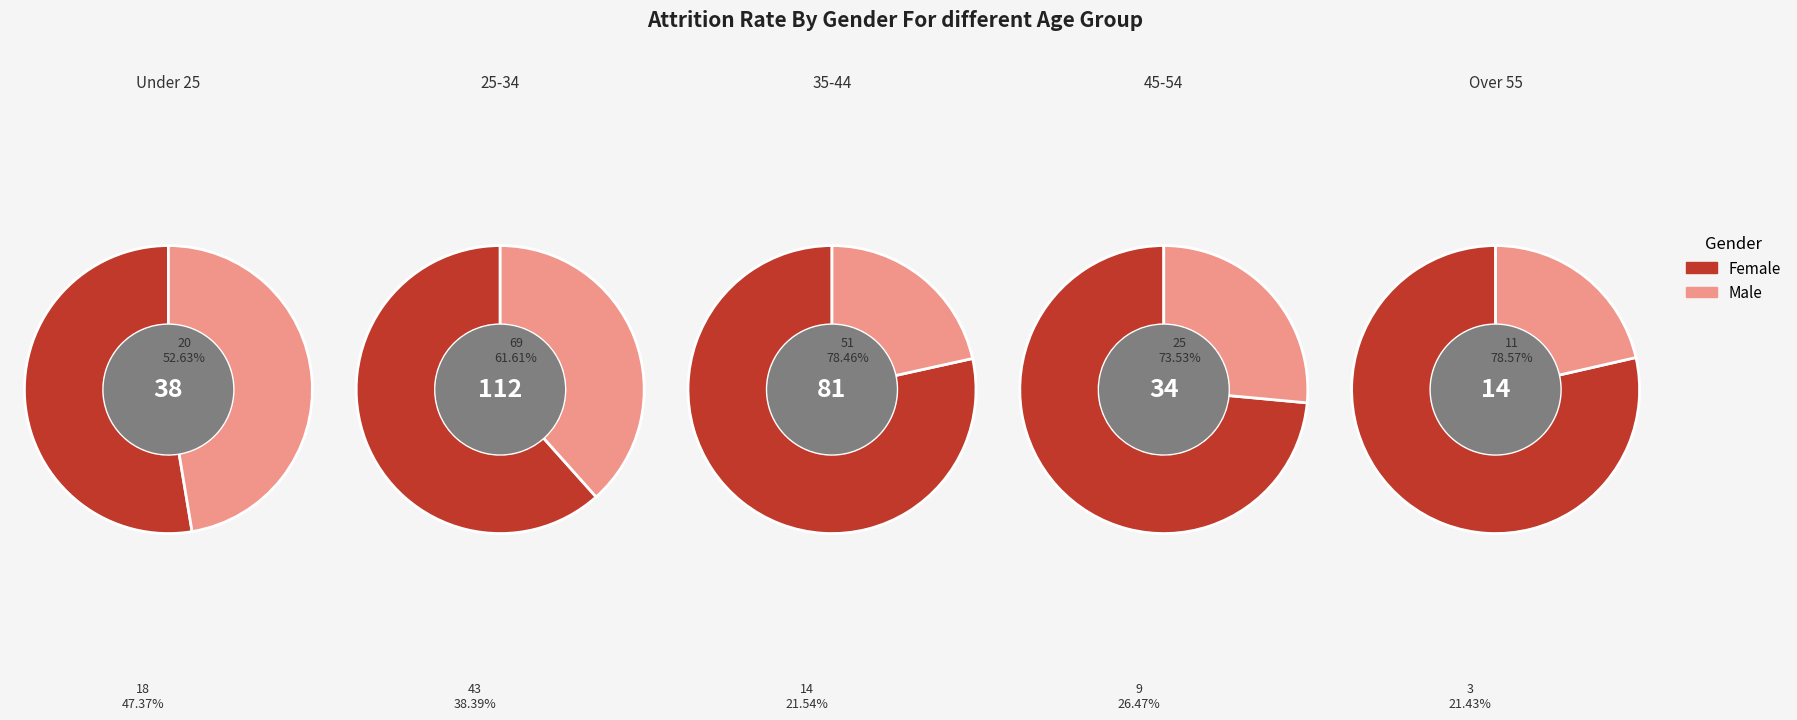

Is there any slice that represents more than half of the pie?

Yes